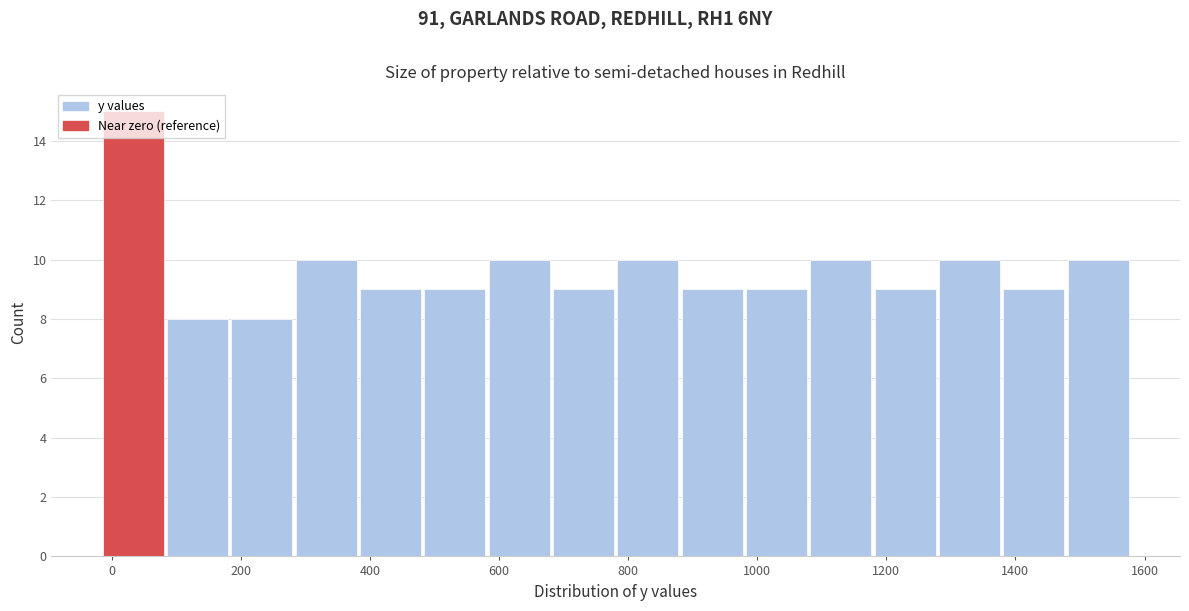

Reading left to right, transcribe this chart: for each bar, give the range it covers on the x-axis and its height. Neither the bar edges nor the heights are printed on the chart, so give them approximately, as read against the axes.

-20 to 80: 15
80 to 180: 8
180 to 280: 8
280 to 380: 10
380 to 480: 9
480 to 580: 9
580 to 680: 10
680 to 780: 9
780 to 880: 10
880 to 980: 9
980 to 1080: 9
1080 to 1180: 10
1180 to 1280: 9
1280 to 1380: 10
1380 to 1480: 9
1480 to 1580: 10